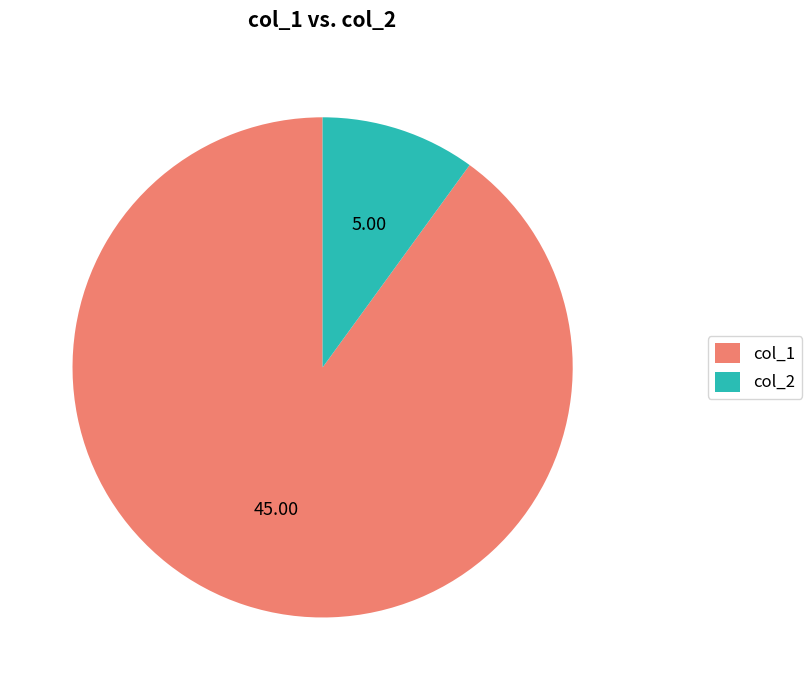

Which slice is the largest?

col_1